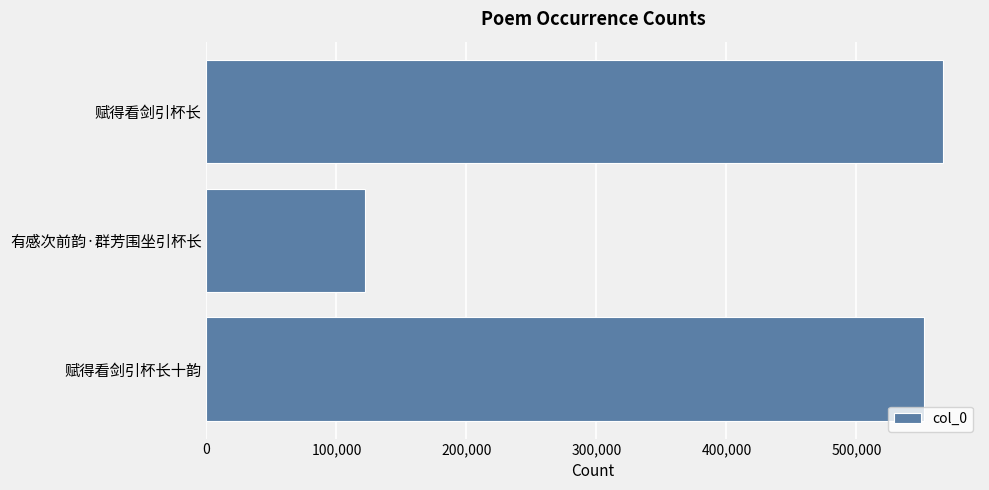

The chart shows a value of 209700 at 有感次前韵·群芳围坐引杯长. True or false?

False